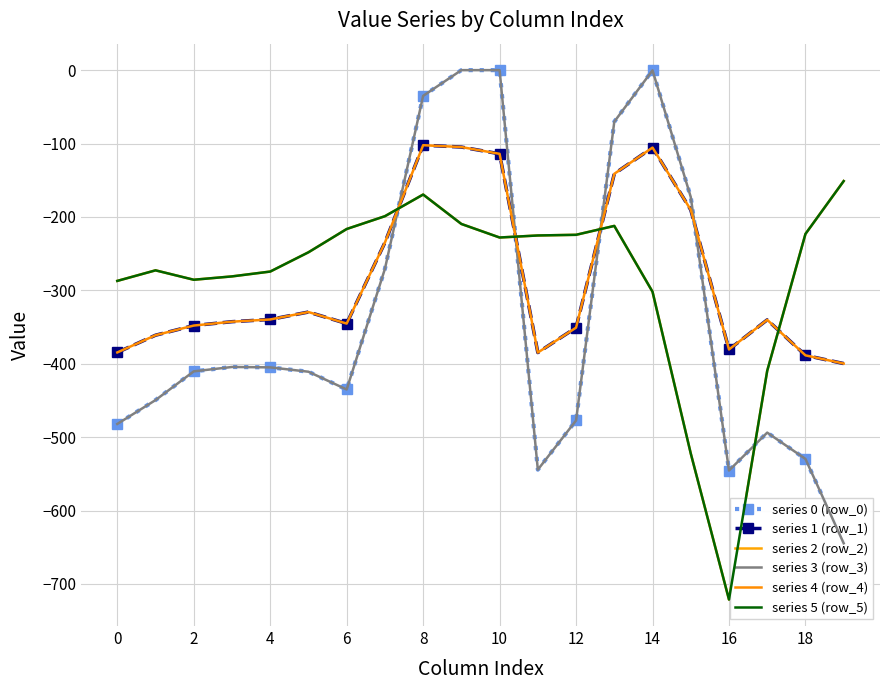

At how many categories does at least one series exceed -259?

13